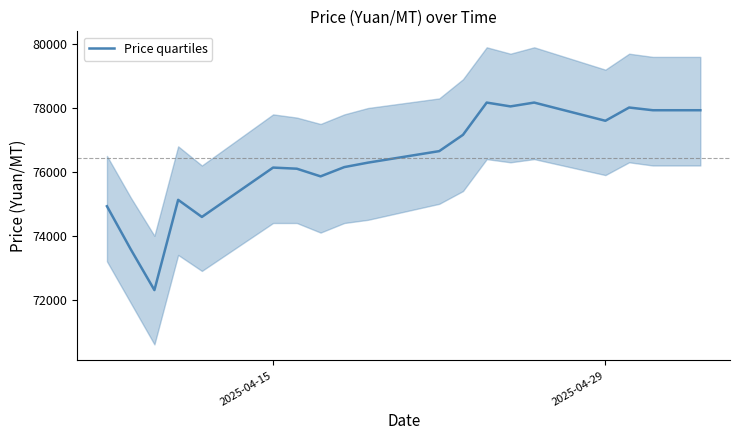

How many lines are shown in the chart?

1